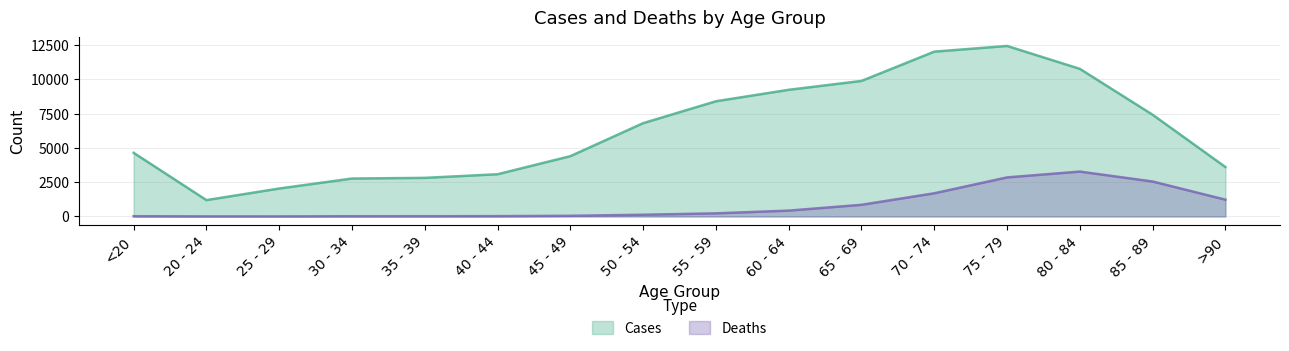

At 30 - 34, list the series in order from largest to smallest.

Cases, Deaths